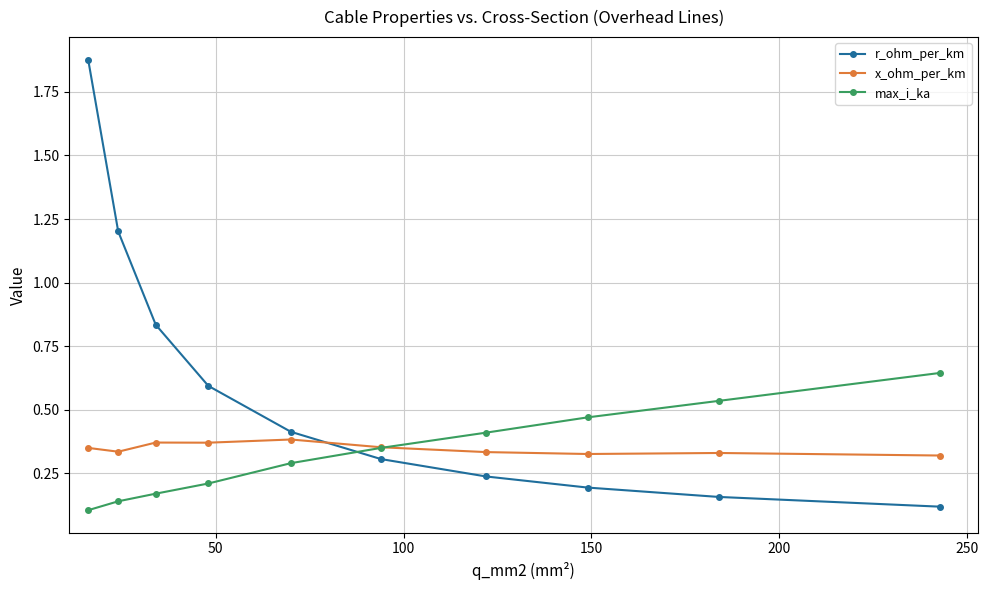

True or false: max_i_ka and r_ohm_per_km cross at least once.

True